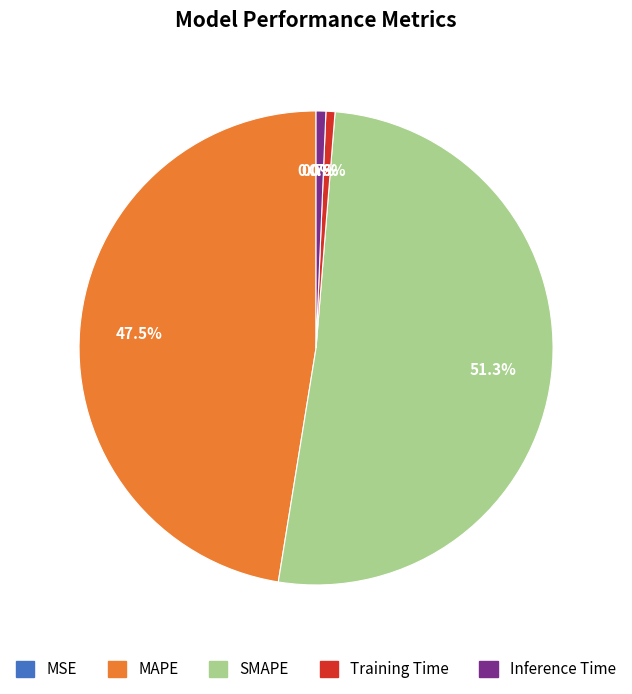

To the nearest percent, what is the difference between the largest and smallest slice percentages?

51%